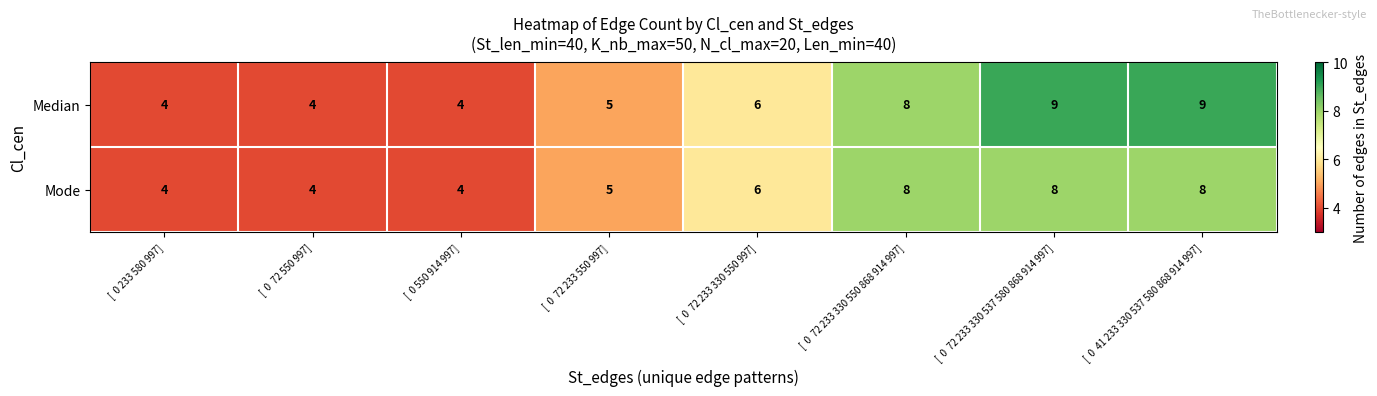

Which series has the largest total across all categories?

Median